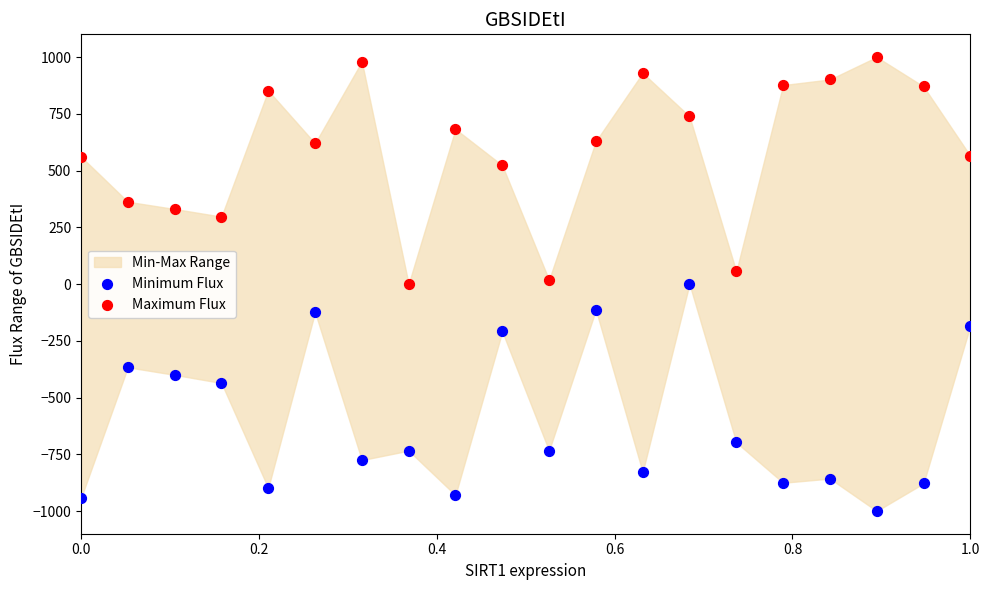

Which series contains the highest Y value?

Maximum Flux